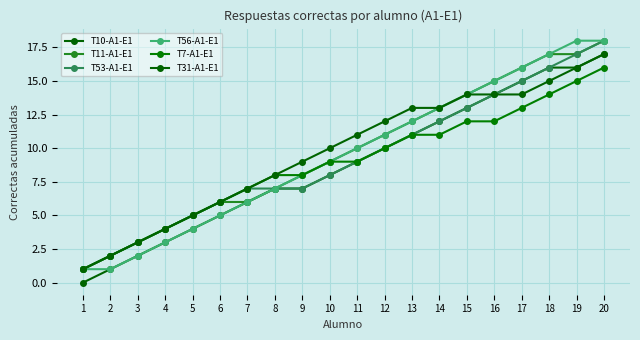

Which has a higher value, 12 or 5?

12